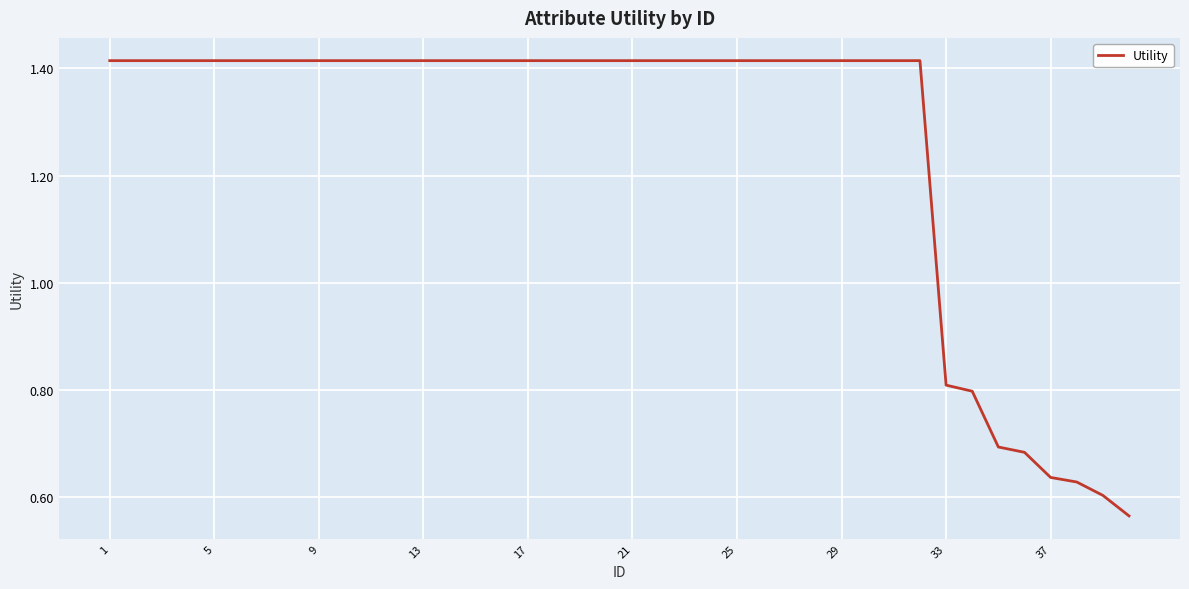

Is this an area chart (filled region under the line)?

No